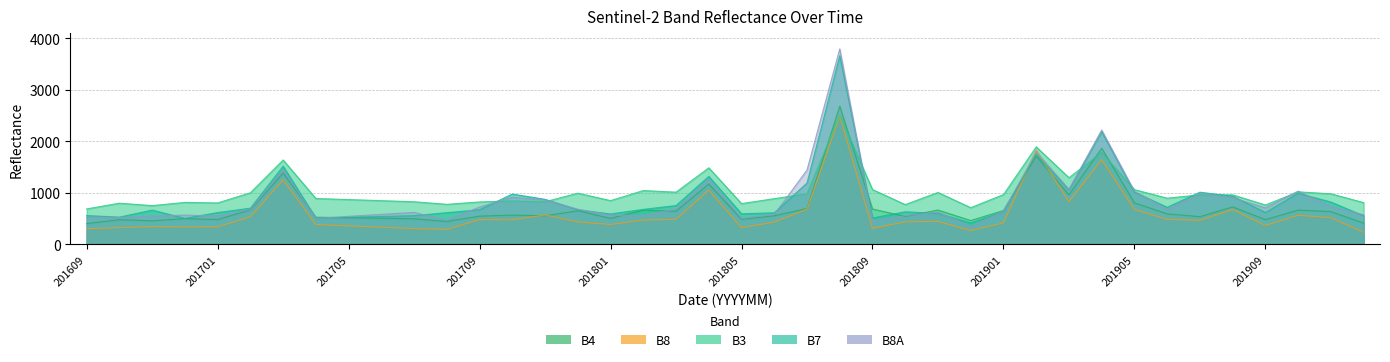

Which series ends up on top after the final intersection of B8A and B3?

B3